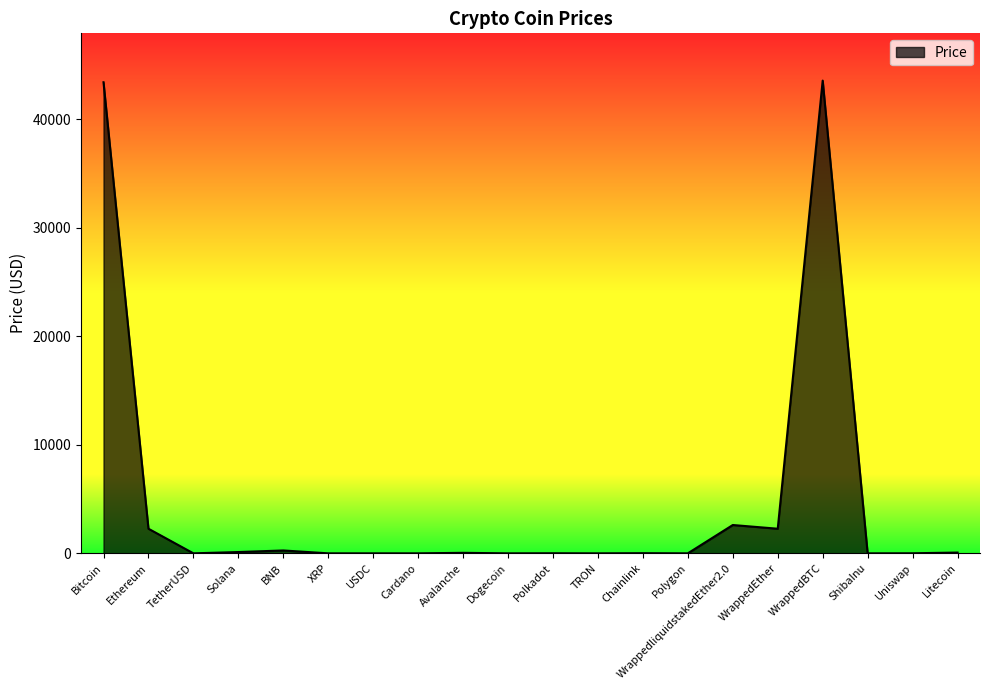

What is the difference between the values at Polygon and Polkadot?

8.3